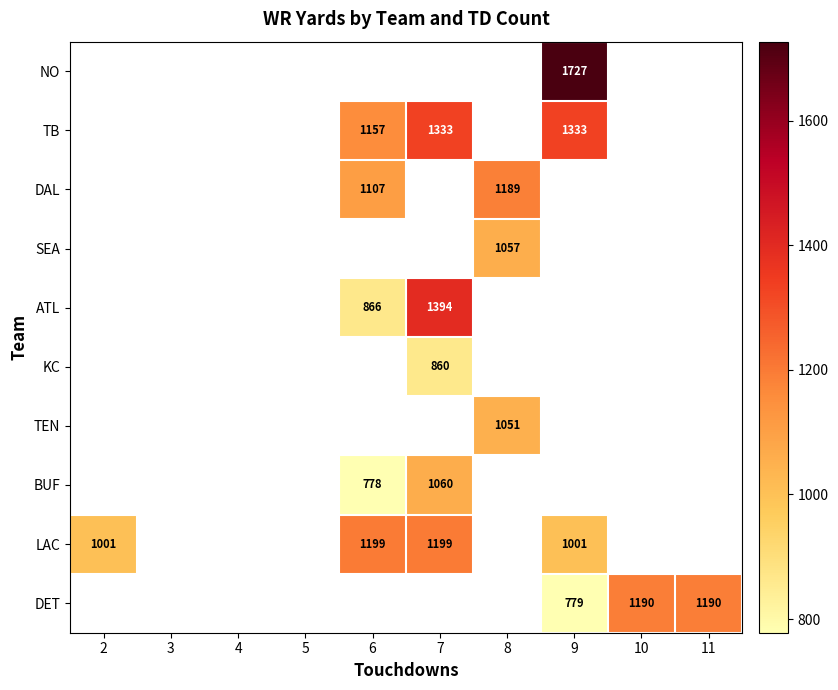

What is the minimum value shown in the chart?

778.0